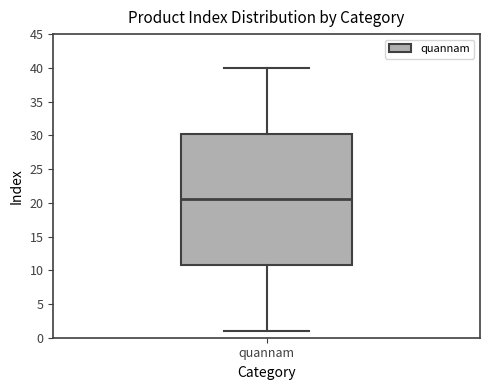

Read this box plot against the y-axis: the position of the median line, the range covered by the box, and the ends of both whiskers. The values are not printed on the chart, so give them approximately, as read against the axis.

median 20.5, box 11.0 to 30.5, whiskers 1.0 to 40.0